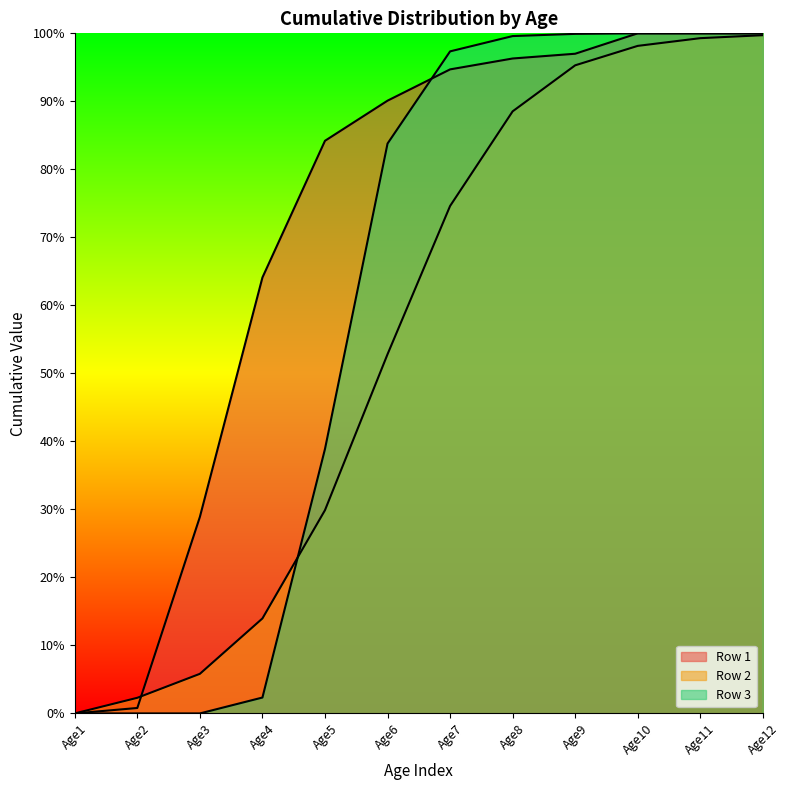

At Age5, list the series in order from smallest to largest.

Row 2, Row 3, Row 1